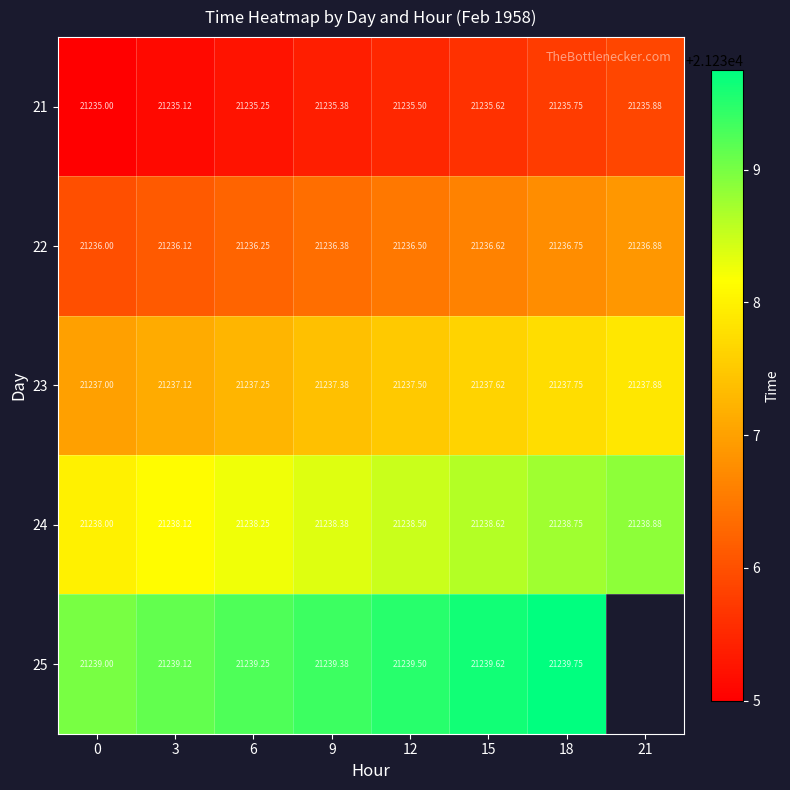

Is it true that 23 equals 21237.4 at 9?

True